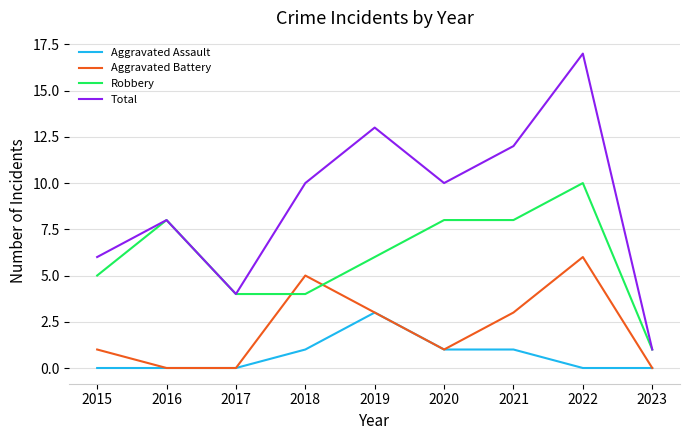

List the series in order of their overall mean, highest first.

Total, Robbery, Aggravated Battery, Aggravated Assault